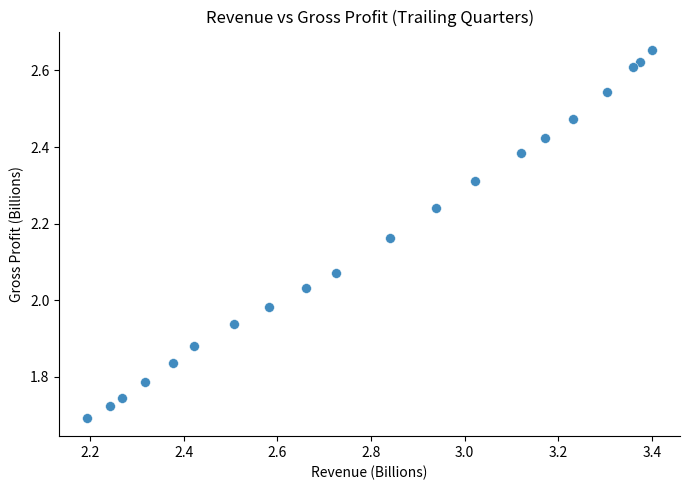

What is the range of X values (max minus min)?

1.2